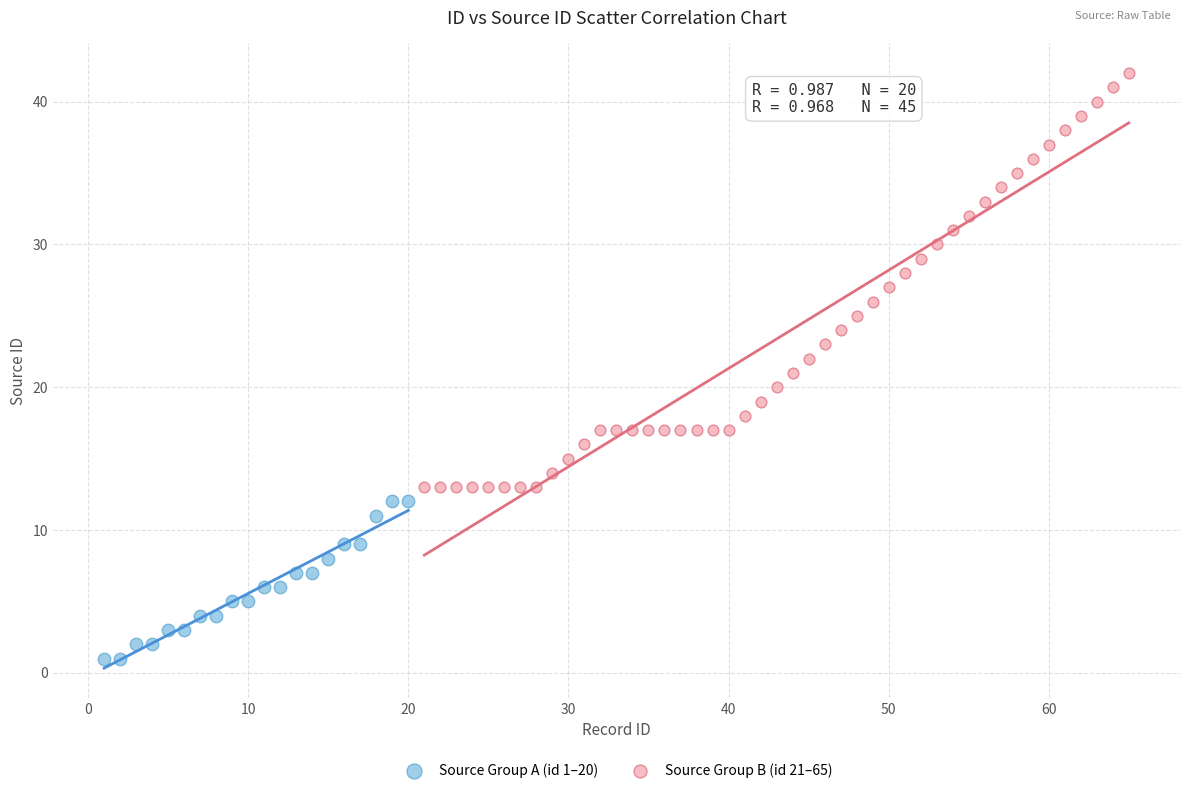

Which series reaches the minimum Y coordinate?

Source Group A (id 1–20)